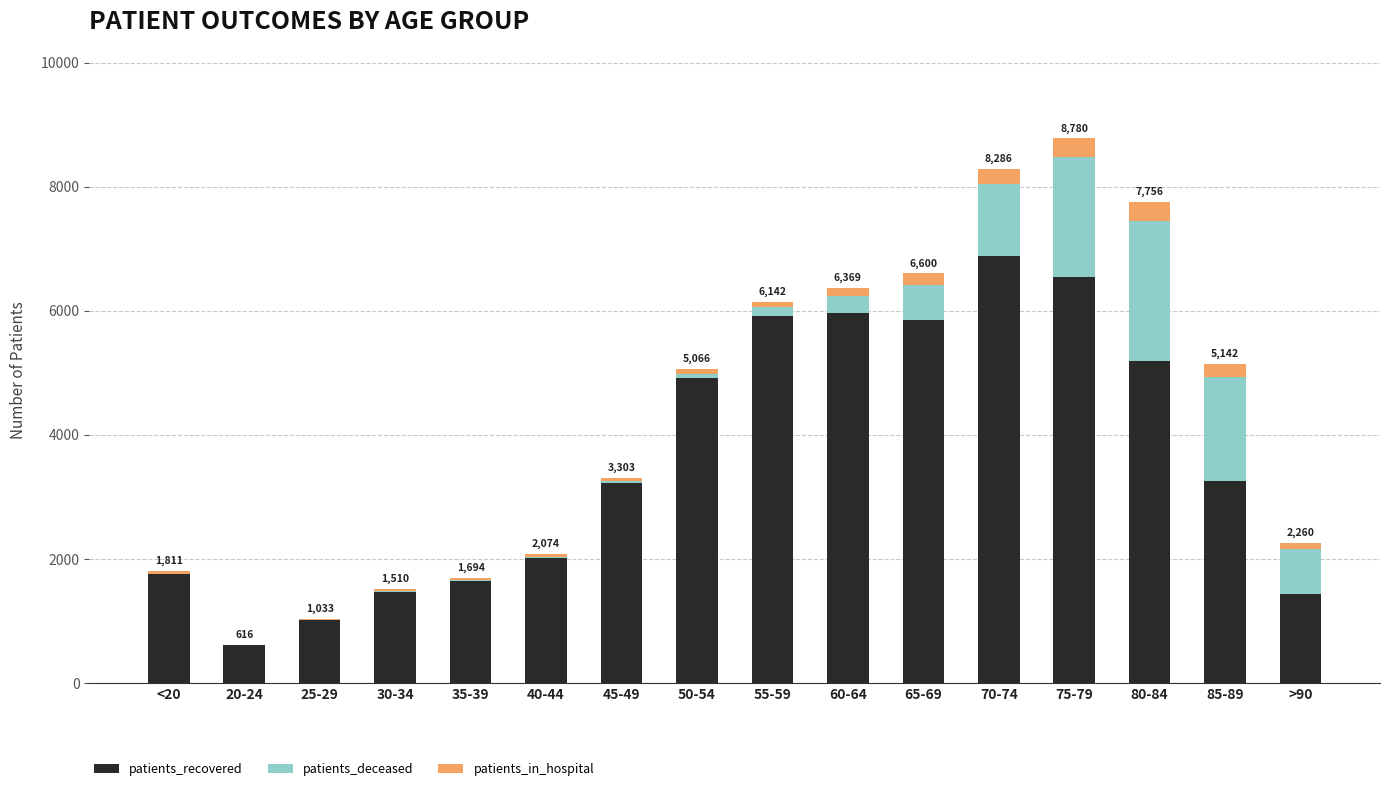

The value of patients_recovered at 80-84 is 7536. True or false?

False